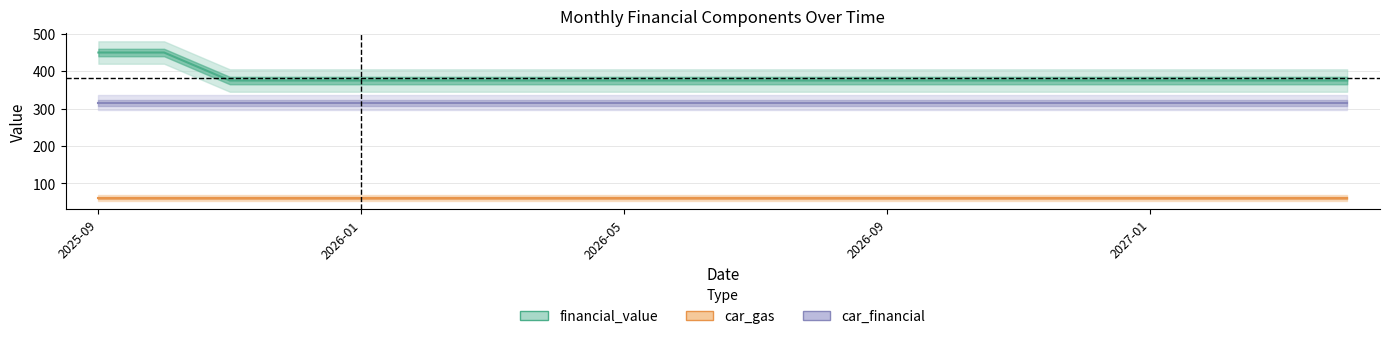

At which category is the sum across all series the highest?

2025-09